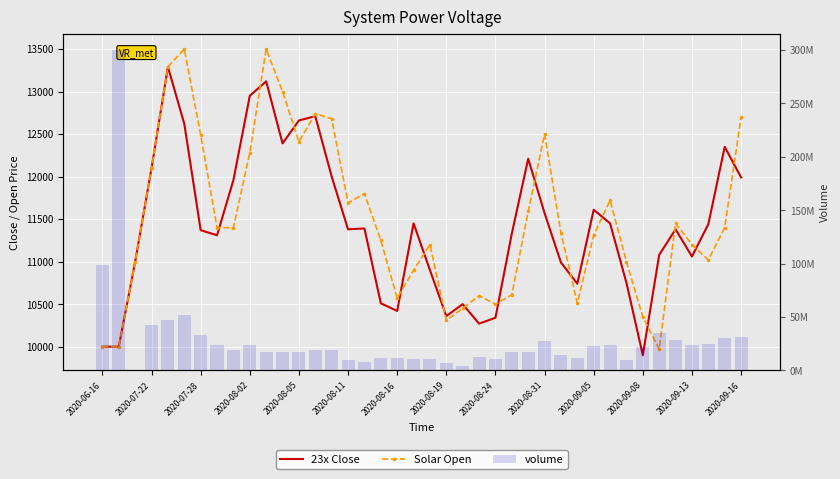

What is the difference between the second highest and minimum values in the volume series?

98137737